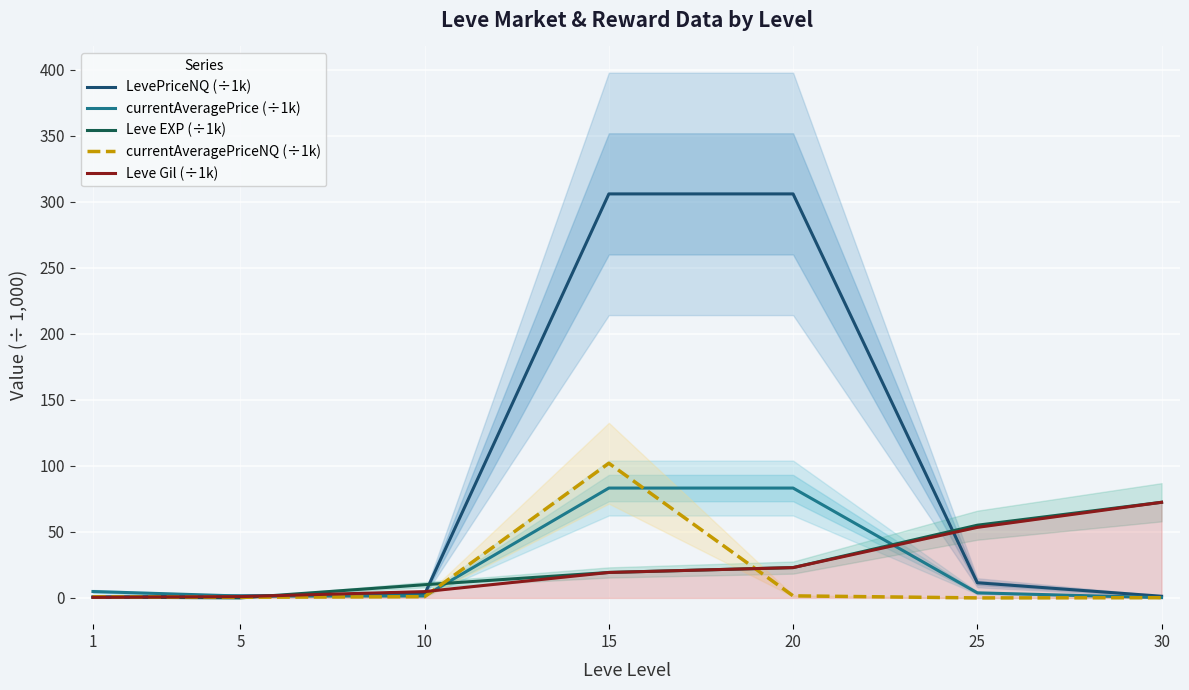

Reading right to left, list all the values displayed in this chart.

LevePriceNQ (÷1k): 30=1.3	25=11.5	20=306.0	15=306.0	10=2.8	5=1.5	1=0.6
currentAveragePrice (÷1k): 30=0.2	25=3.8	20=83.2	15=83.2	10=1.5	5=1.4	1=4.8
Leve EXP (÷1k): 30=72.4	25=55.1	20=23.0	15=19.3	10=10.0	5=0.0	1=0.6
currentAveragePriceNQ (÷1k): 30=0.1	25=0.0	20=1.6	15=102.0	10=0.9	5=0.5	1=0.8
Leve Gil (÷1k): 30=72.4	25=53.4	20=23.0	15=19.3	10=4.8	5=1.0	1=0.4